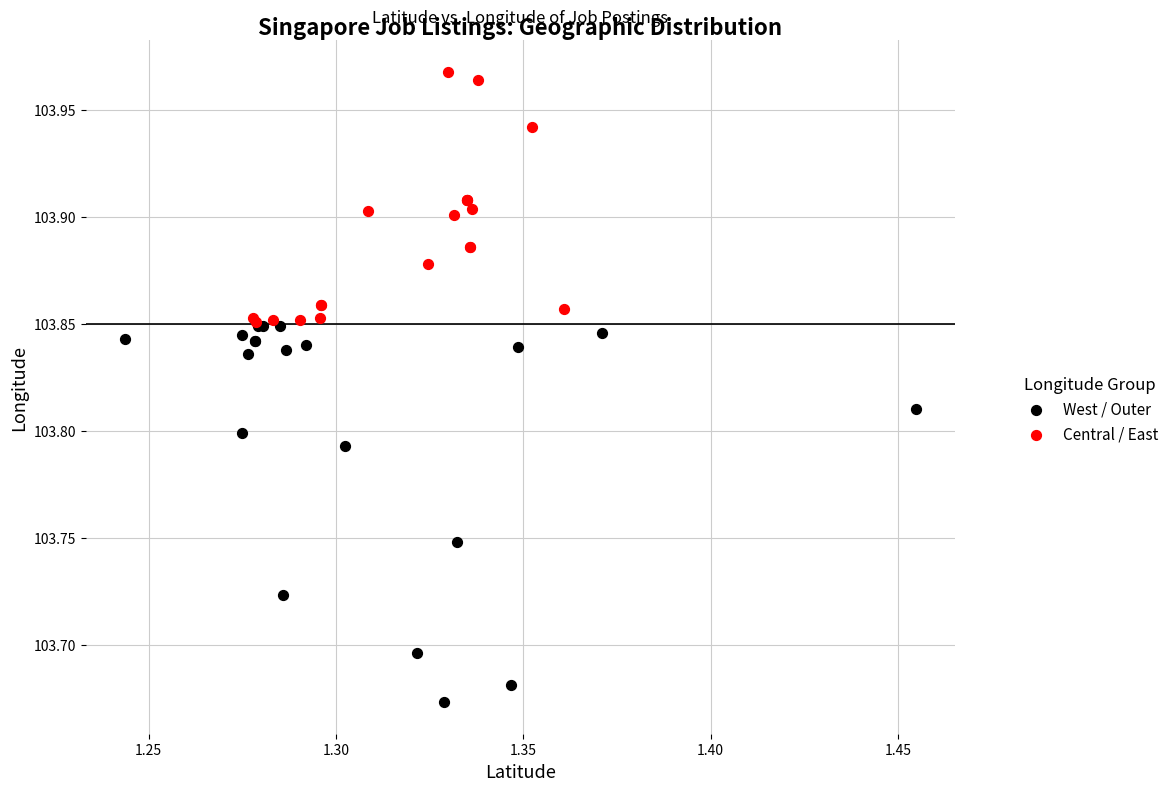

Which series reaches the maximum Y coordinate?

Central / East